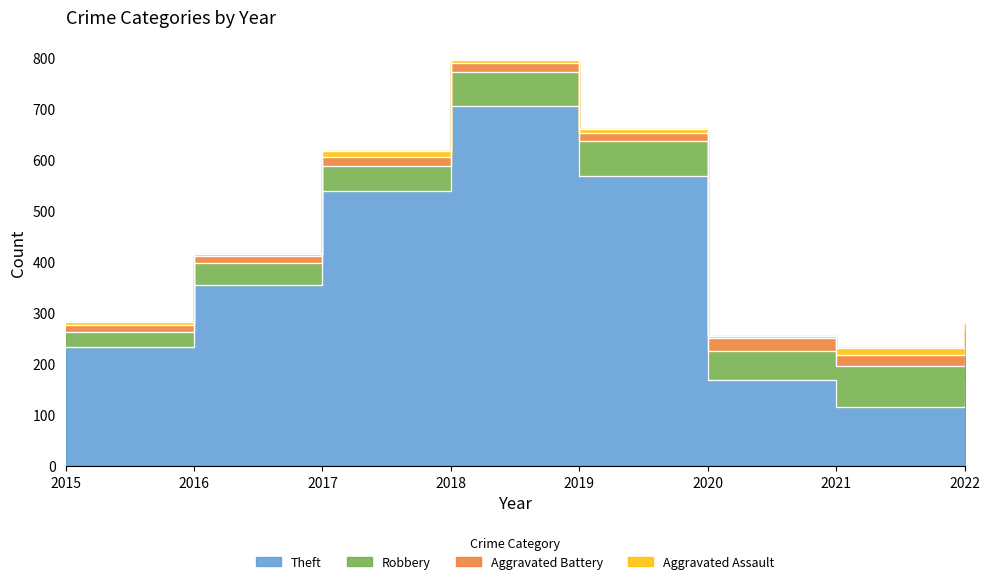

Between 2018 and 2020, which series saw the biggest shift?

Theft